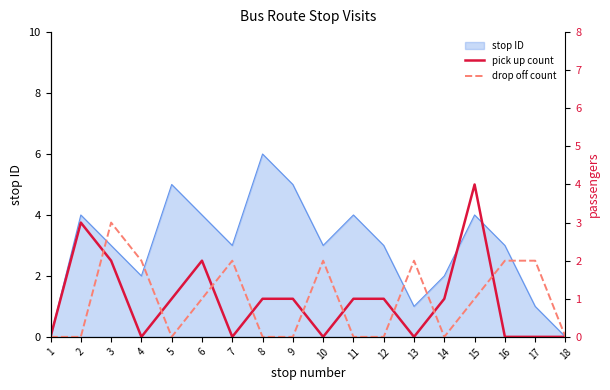

True or false: pick up count has a value of 1 at 11.

True